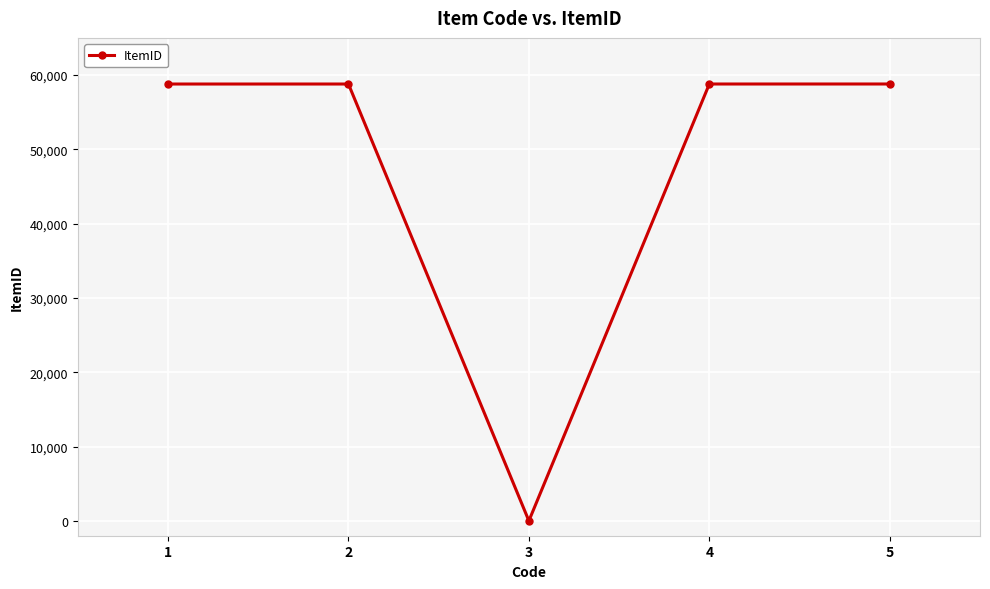

Count the number of categories in the chart.

5